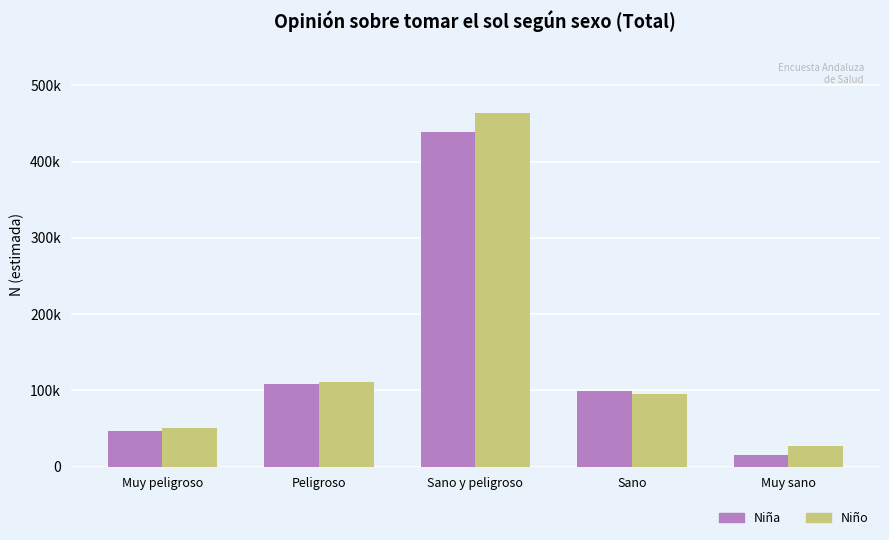

At which label does Niña reach its peak?

Sano y peligroso